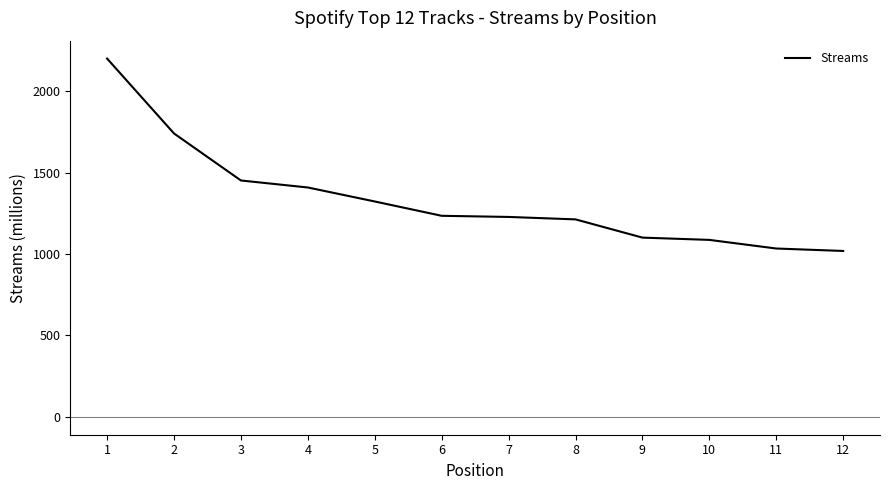

What is the change in value from 2 to 10?

-654